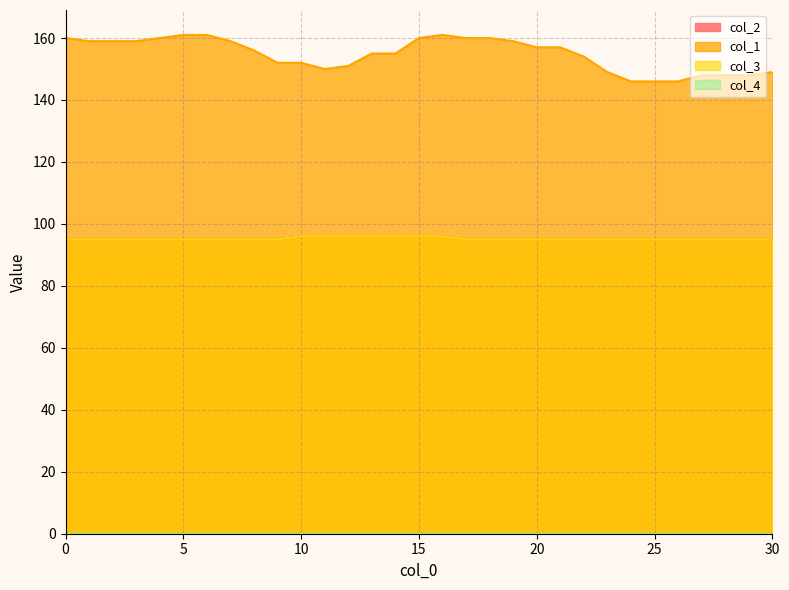

What is the total value across all series at 28?

338